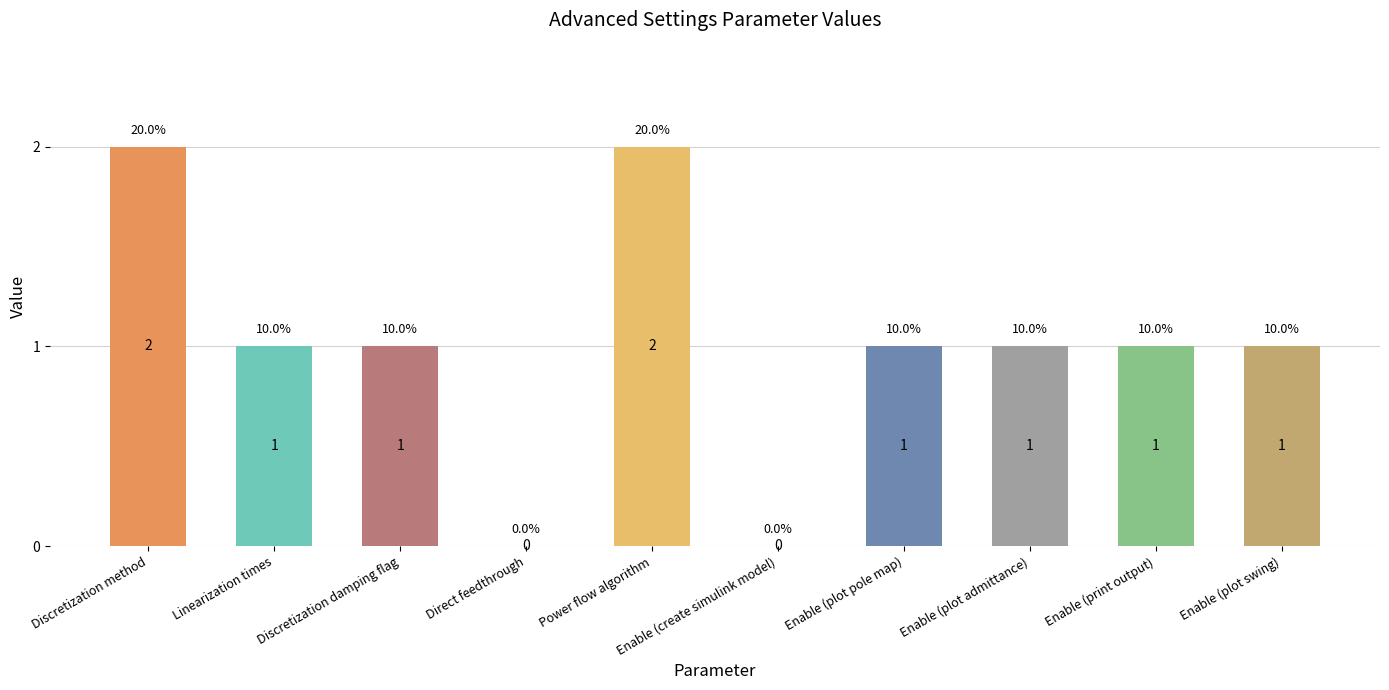

How many values are between 1 and 2?

8